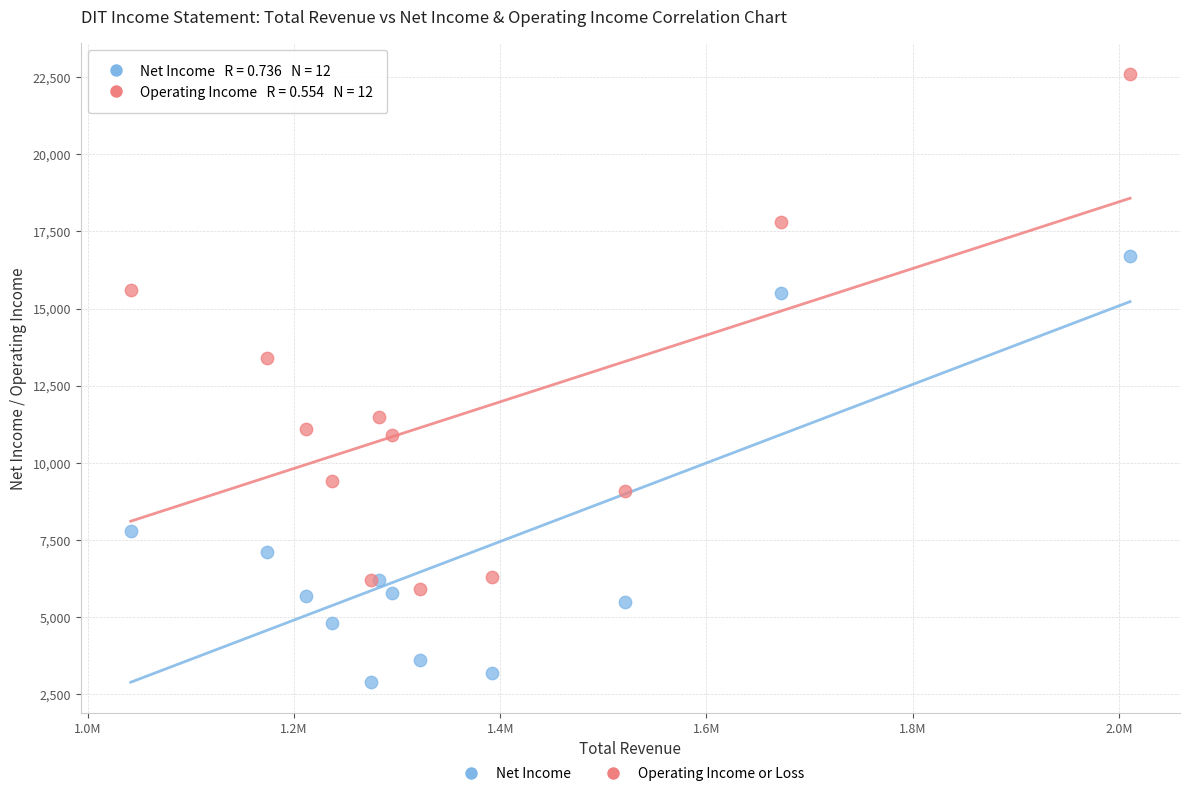

Which series reaches the minimum Y coordinate?

Net Income